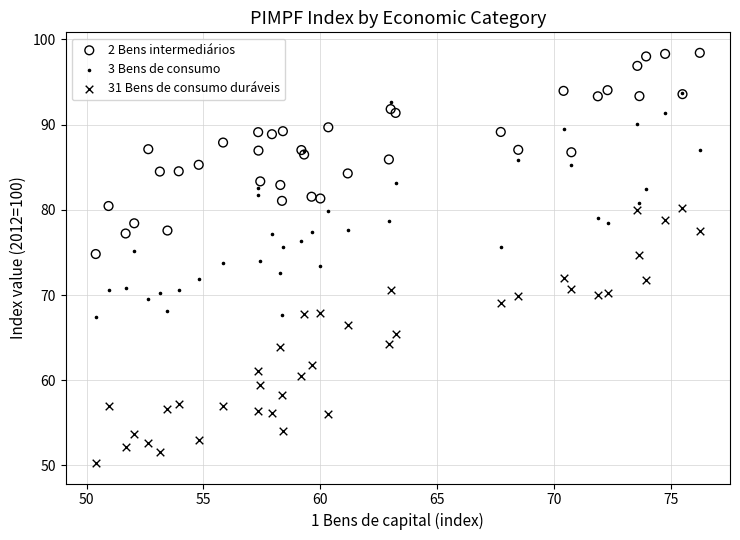

Which series reaches the maximum Y coordinate?

2 Bens intermediários